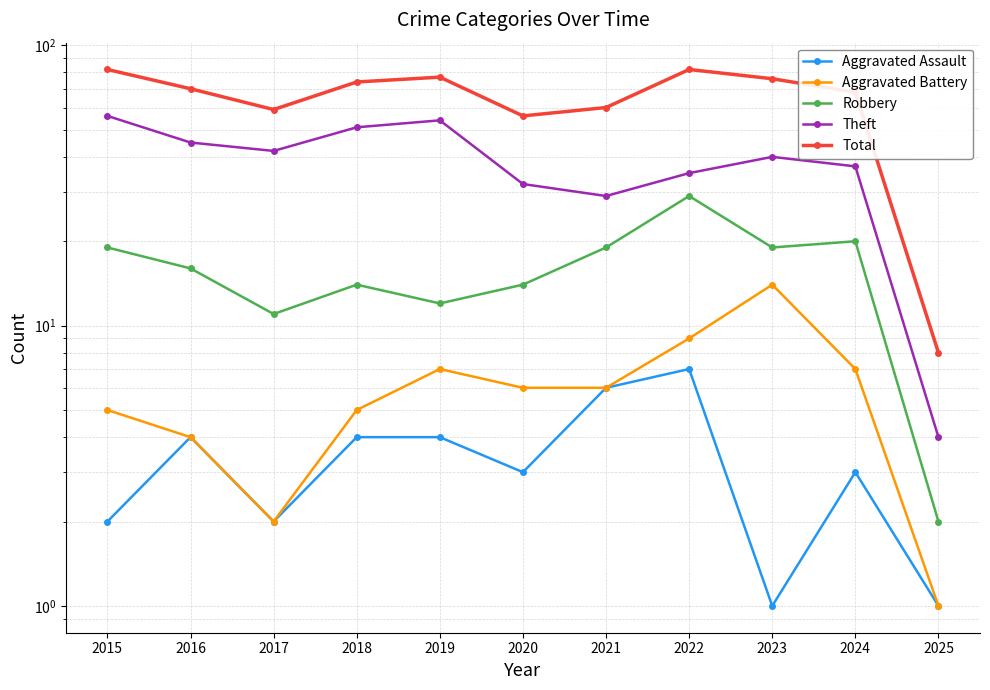

Read the Robbery value at 2019.

12